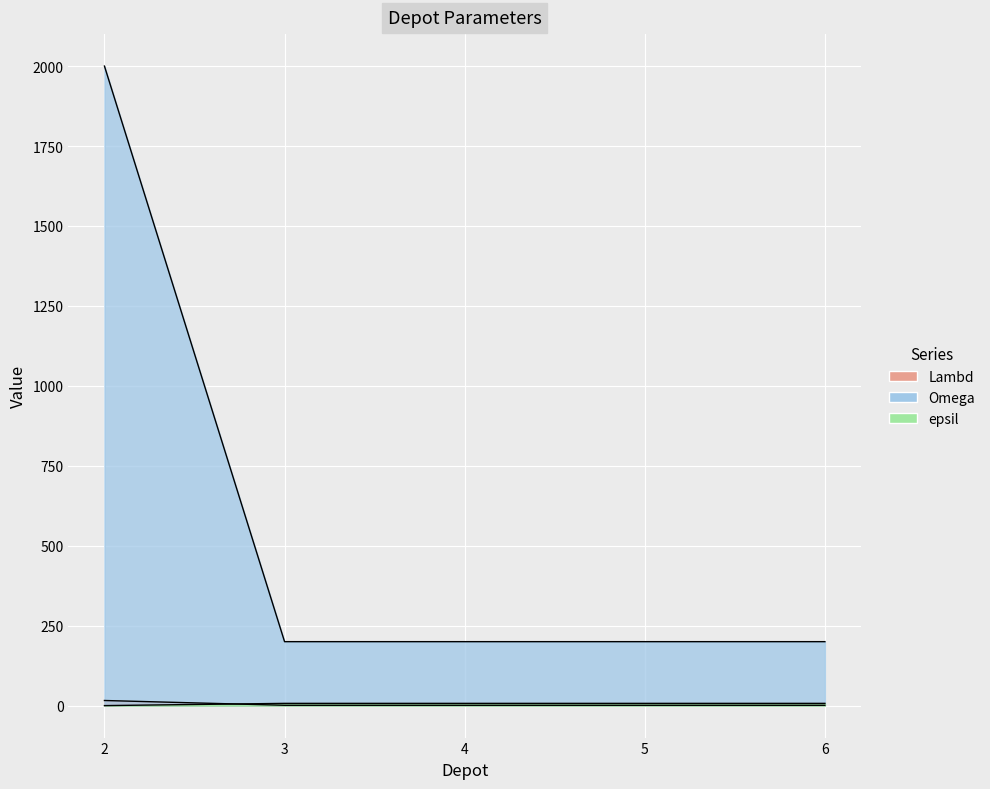

How many lines are shown in the chart?

3